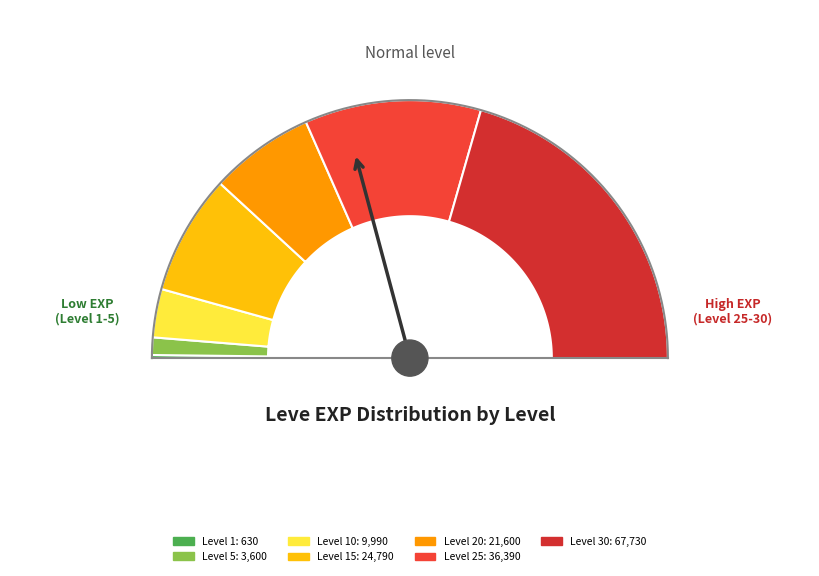

Combined, do Level 25 and Level 5 account for over 50%?

No